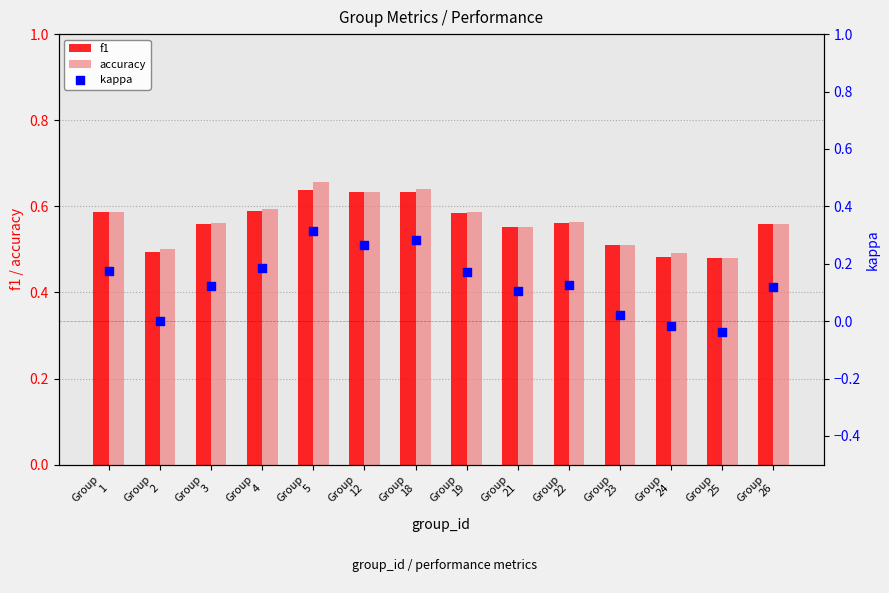

What is the total value across all series at Group
3?

1.2